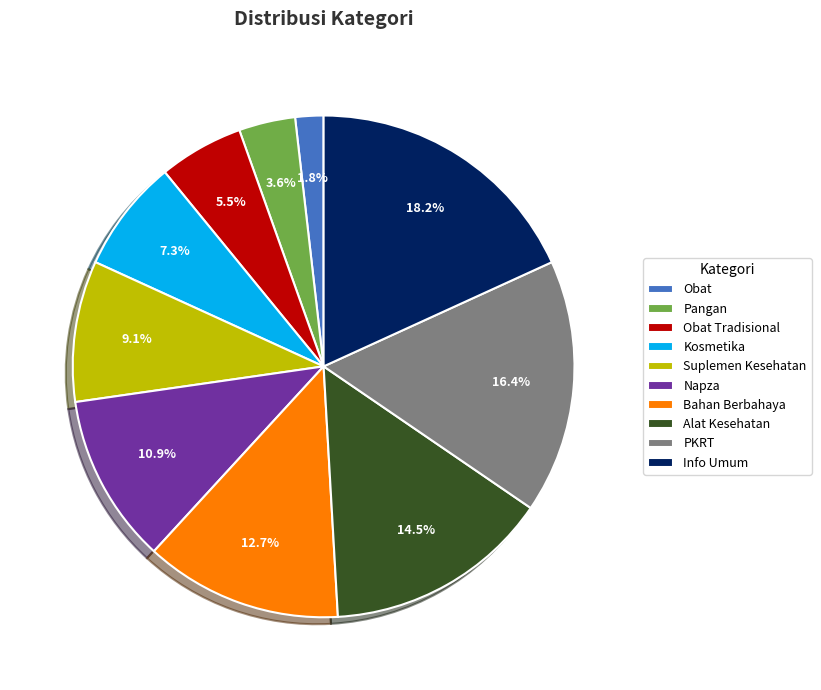

How many slices are in this pie chart?

10